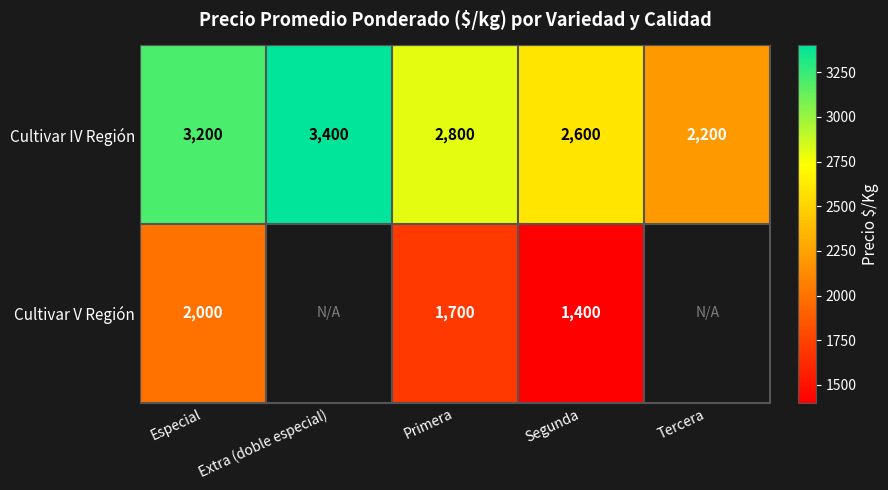

True or false: Cultivar IV Región has a value of 2179 at Especial.

False